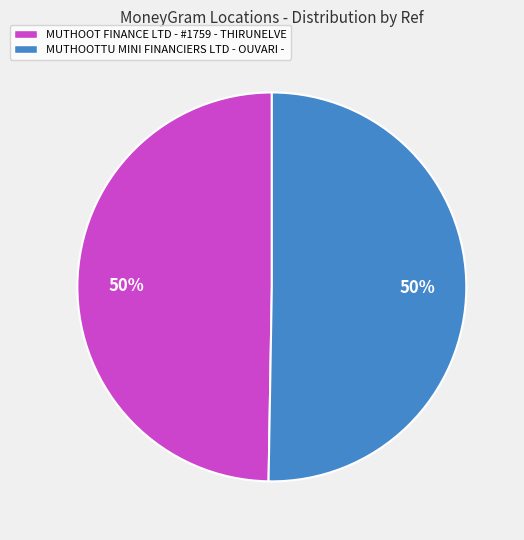

What is the ratio of the value at MUTHOOTTU MINI FINANCIERS LTD - OUVARI - to the value at MUTHOOT FINANCE LTD - #1759 - THIRUNELVE?

1.0